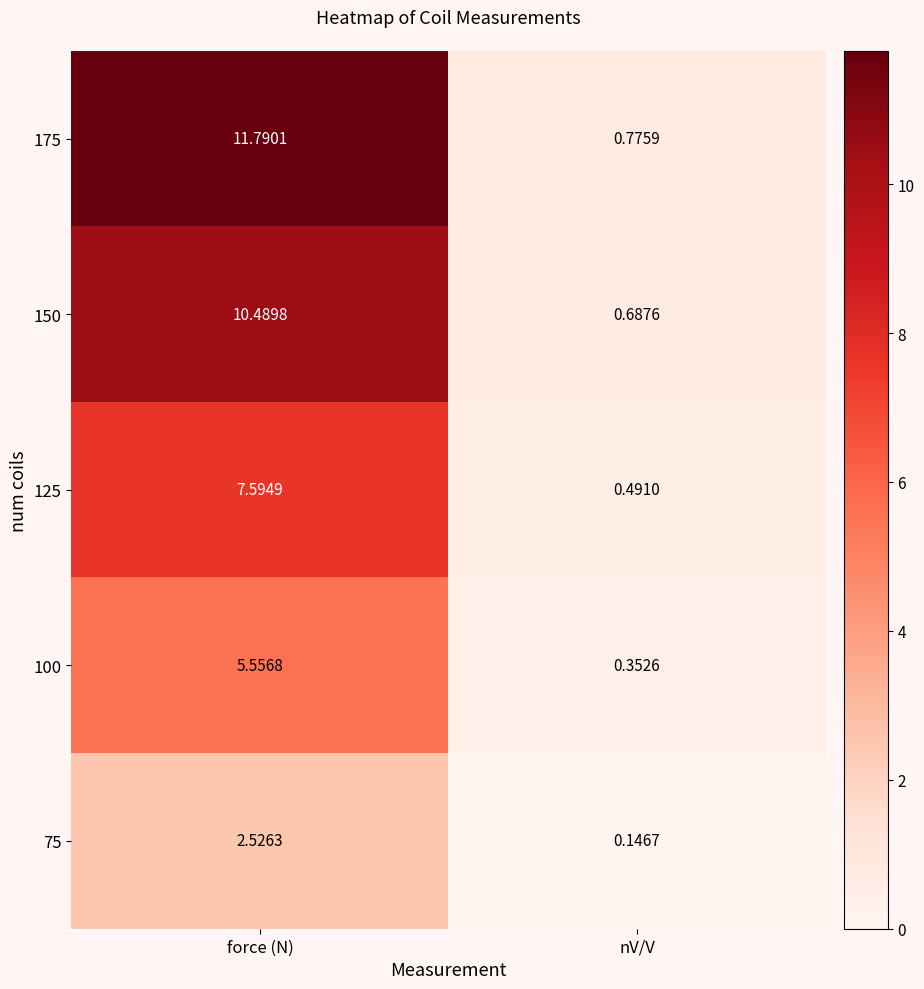

Is the value of 150 at nV/V greater than the value of 75 at force (N)?

No